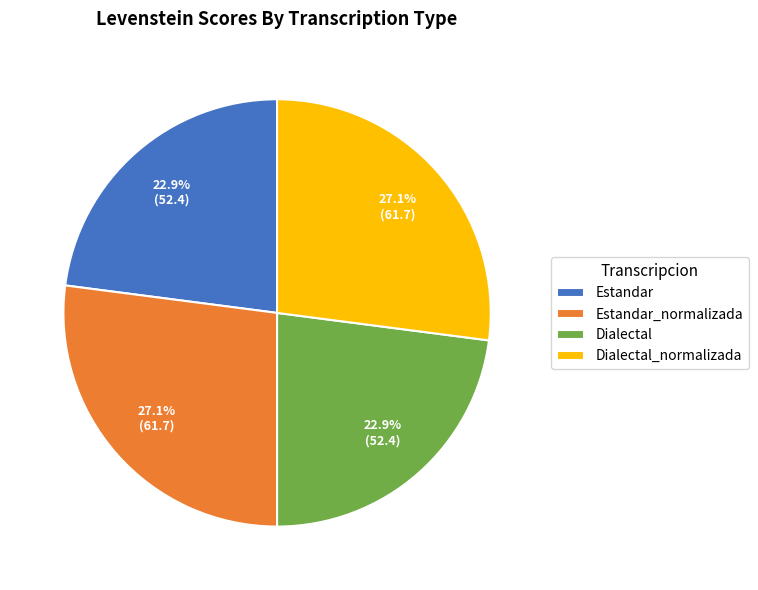

Between Dialectal_normalizada and Estandar, which is larger?

Dialectal_normalizada